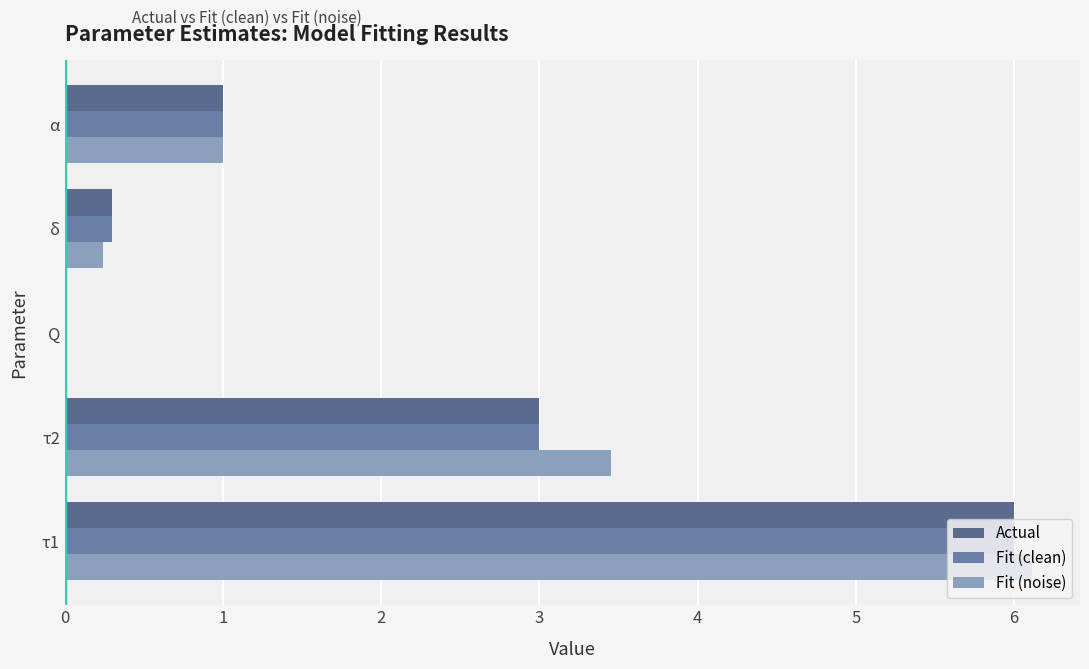

Count the number of data series in this chart.

3